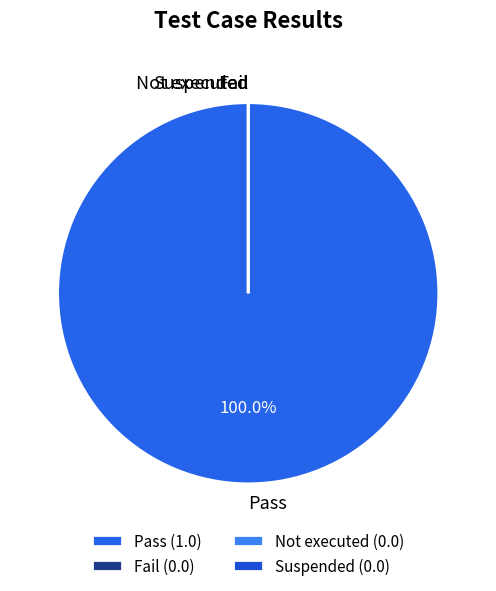

What is the smallest slice in the pie chart?

Fail